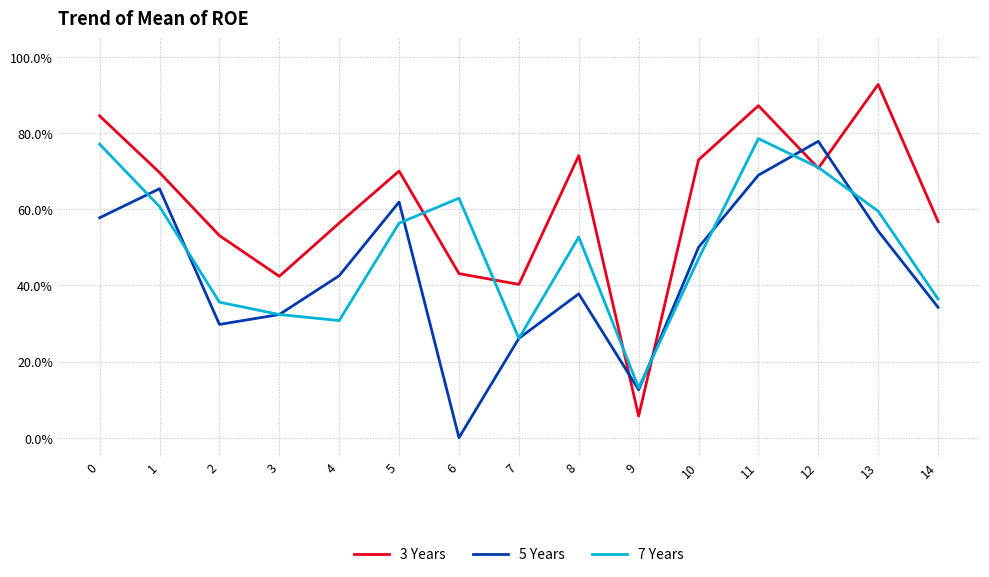

Which series changed the most between 11 and 14?

7 Years